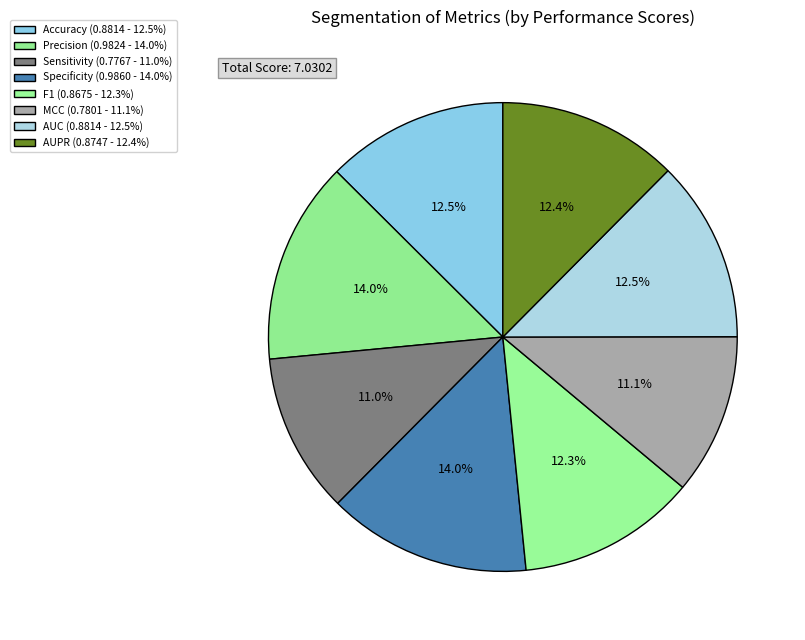

What is the smallest slice in the pie chart?

Sensitivity